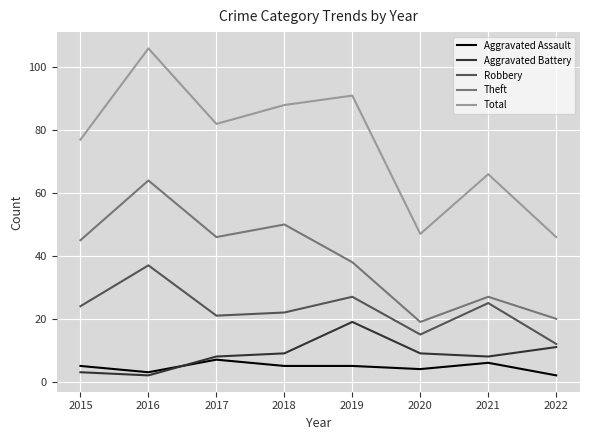

What is the difference between the highest and lowest values at 2015?

74